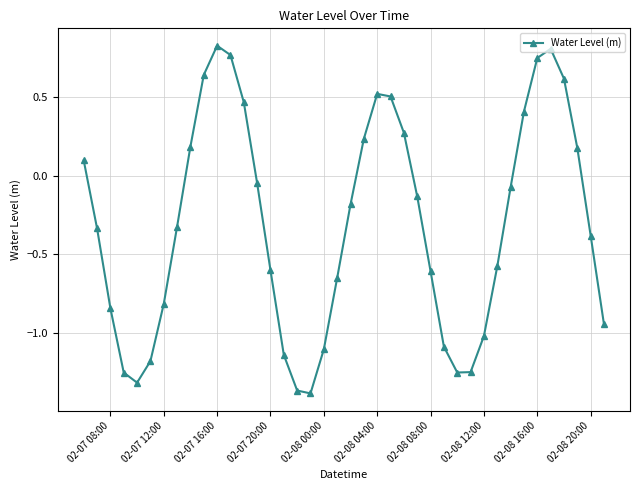

How many points are higher than both their immediate neighbors (excluding endpoints)?

3